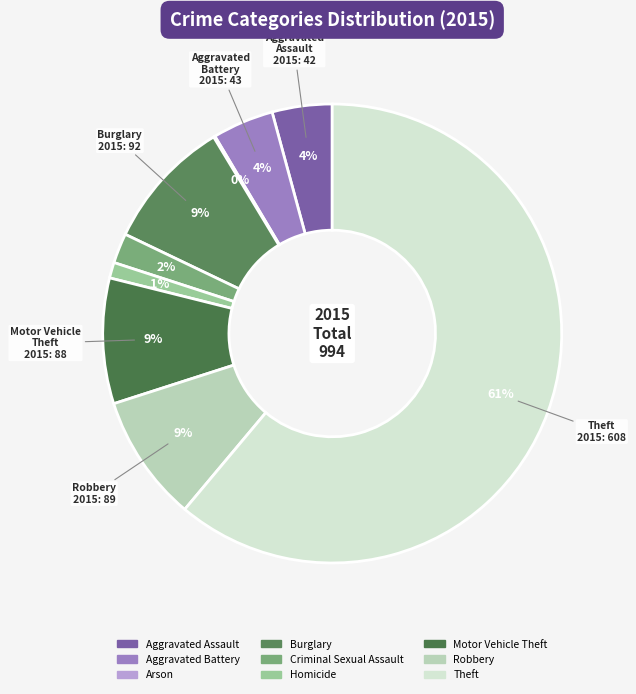

What is the change in value from Aggravated Assault to Motor Vehicle Theft?

+46